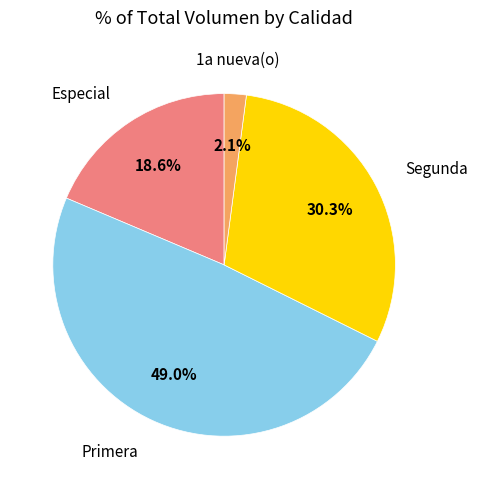

Is there any slice that represents more than half of the pie?

No